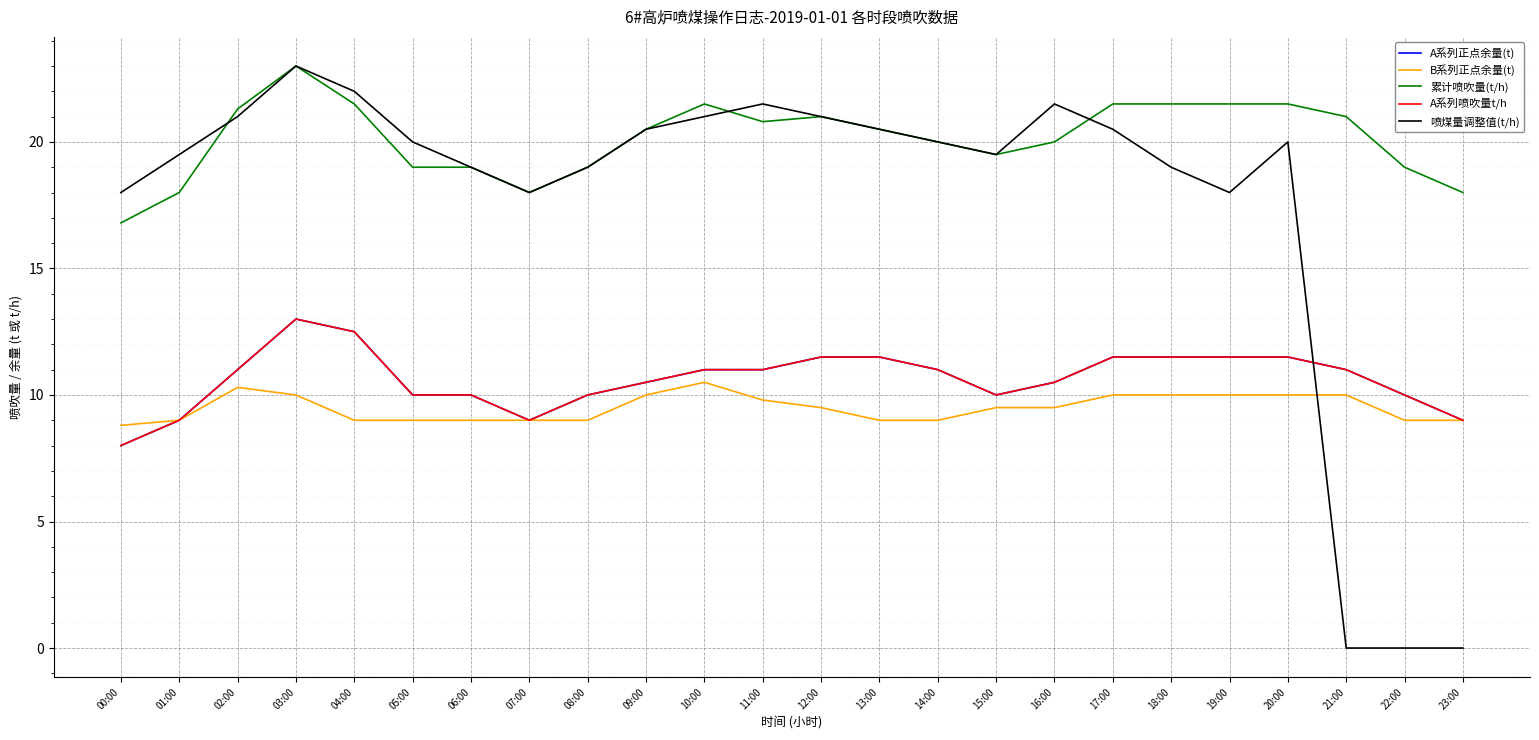

List the labels in order of 喷煤量调整值(t/h) value, smallest first.

21:00, 22:00, 23:00, 00:00, 07:00, 19:00, 06:00, 08:00, 18:00, 01:00, 15:00, 05:00, 14:00, 20:00, 09:00, 13:00, 17:00, 02:00, 10:00, 12:00, 11:00, 16:00, 04:00, 03:00